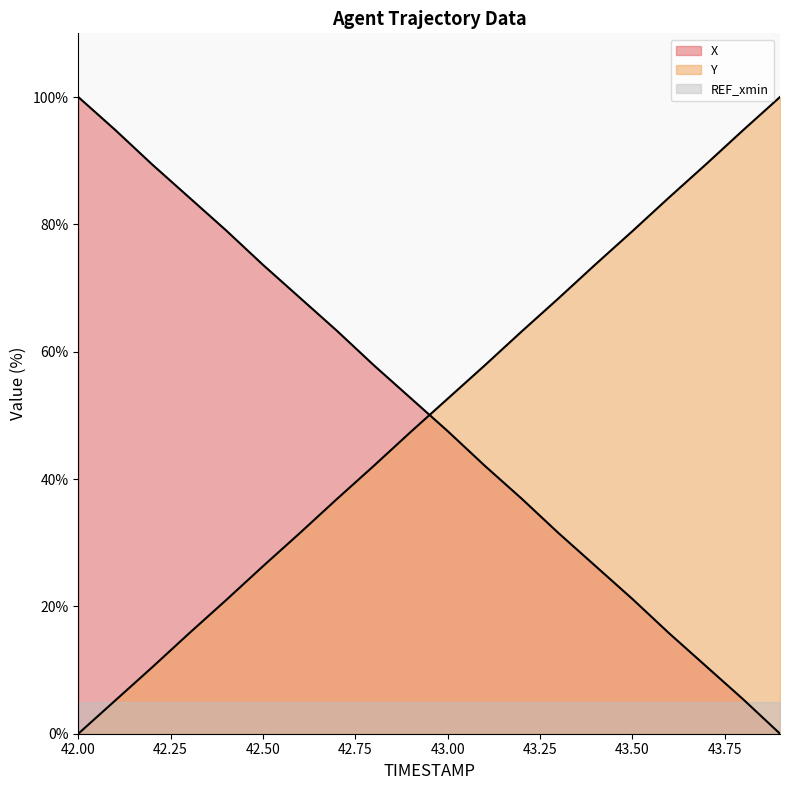

What is the maximum value shown in the chart?

100.0